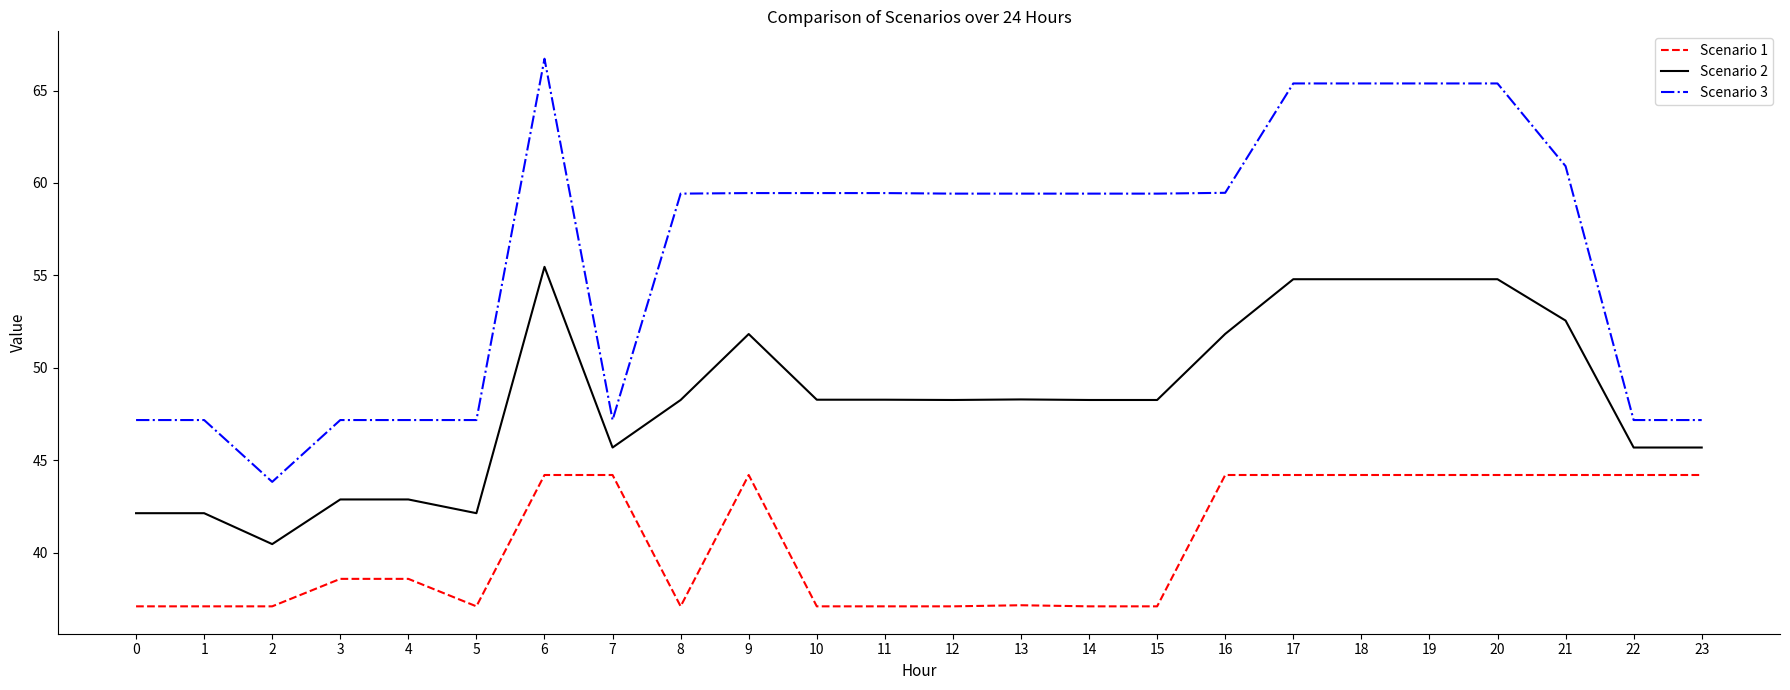

At which label does Scenario 3 first exceed 59?

6